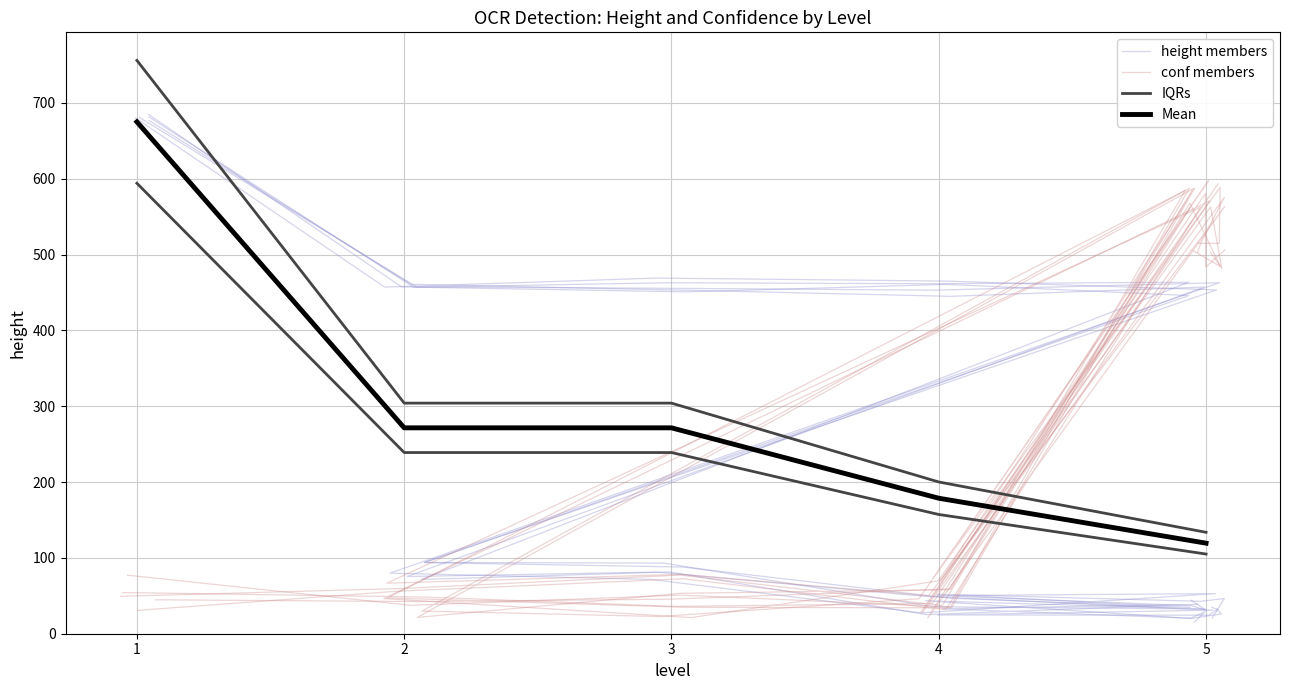

What is the sum of the conf values at 5 and 1?

547.7